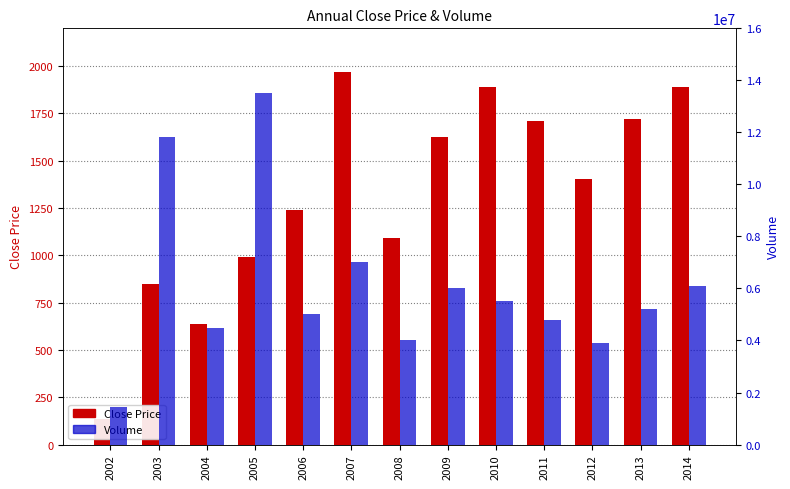

Which series changed the most between 2005 and 2013?

Volume